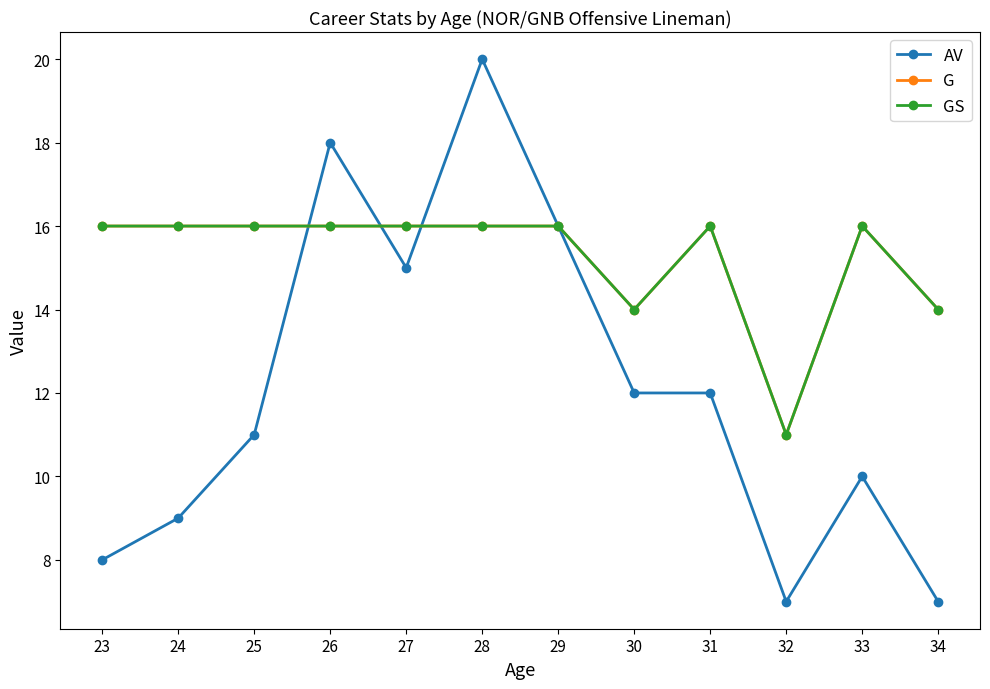

True or false: GS has a value of 5 at 25.

False